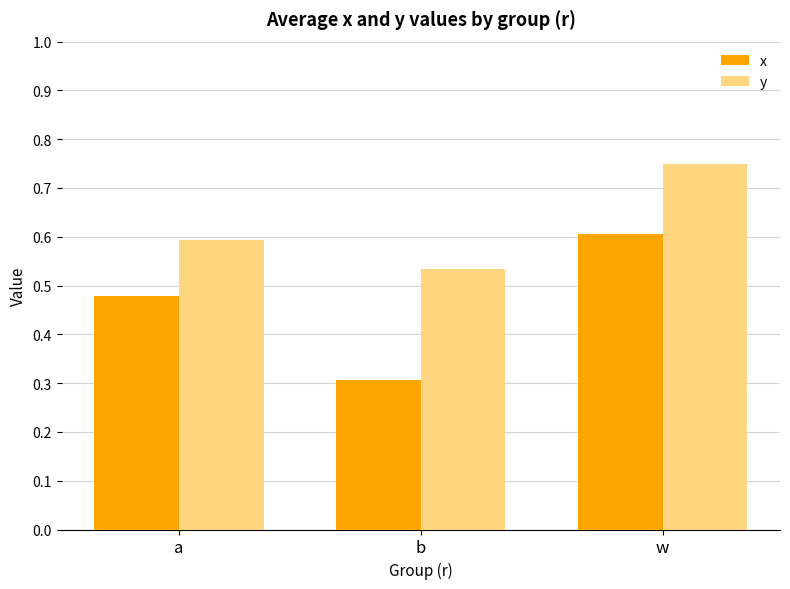

Which category has the highest value in the y series?

w